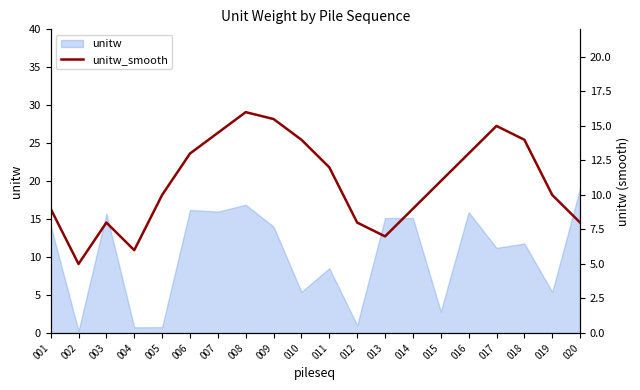

How many points are lower than both their immediate neighbors (excluding endpoints)?

3